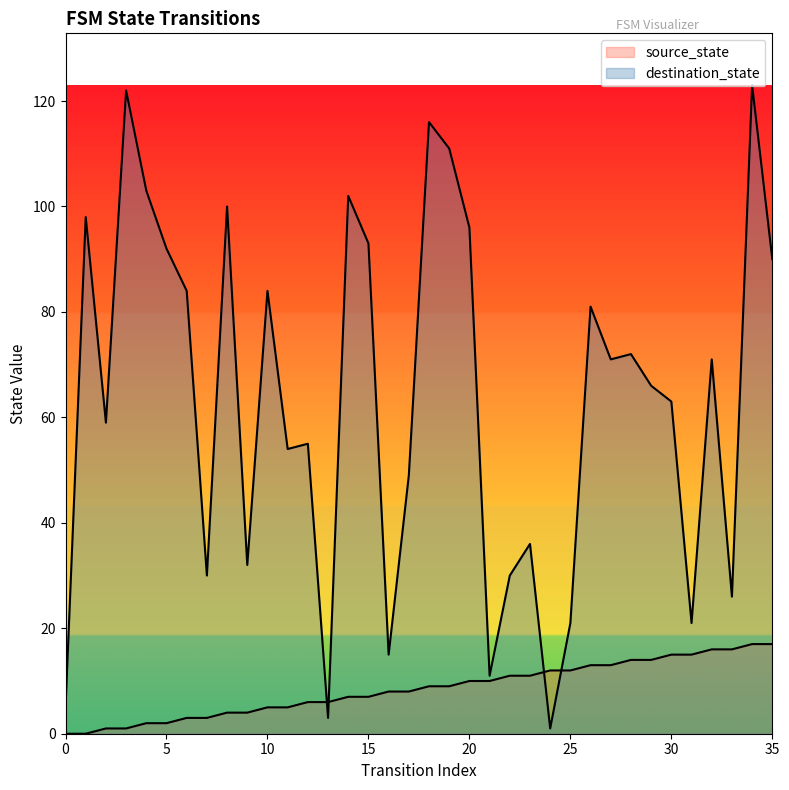

True or false: source_state and destination_state intersect in this chart.

True